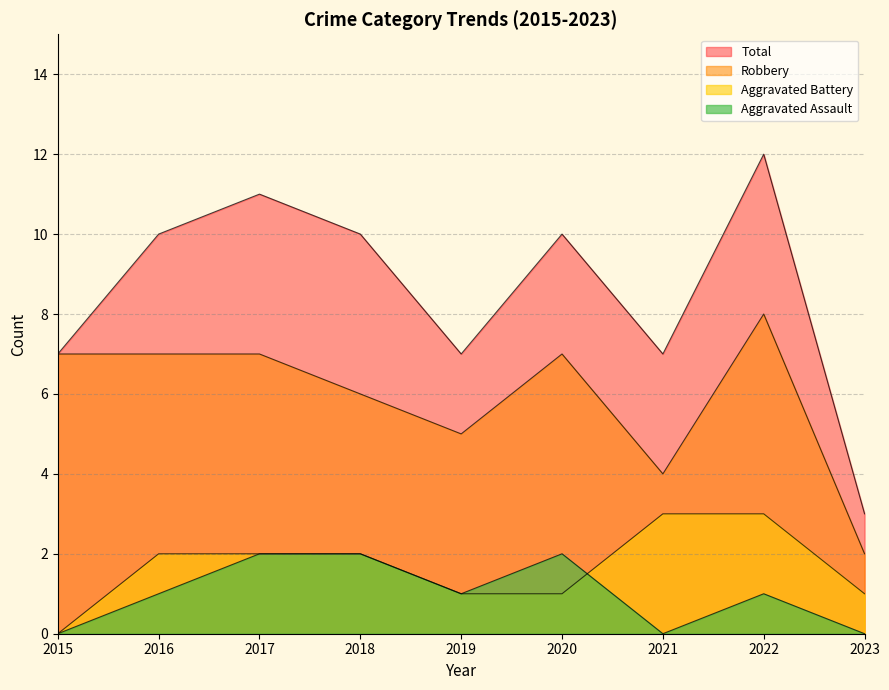

True or false: Aggravated Assault and Total cross at least once.

False